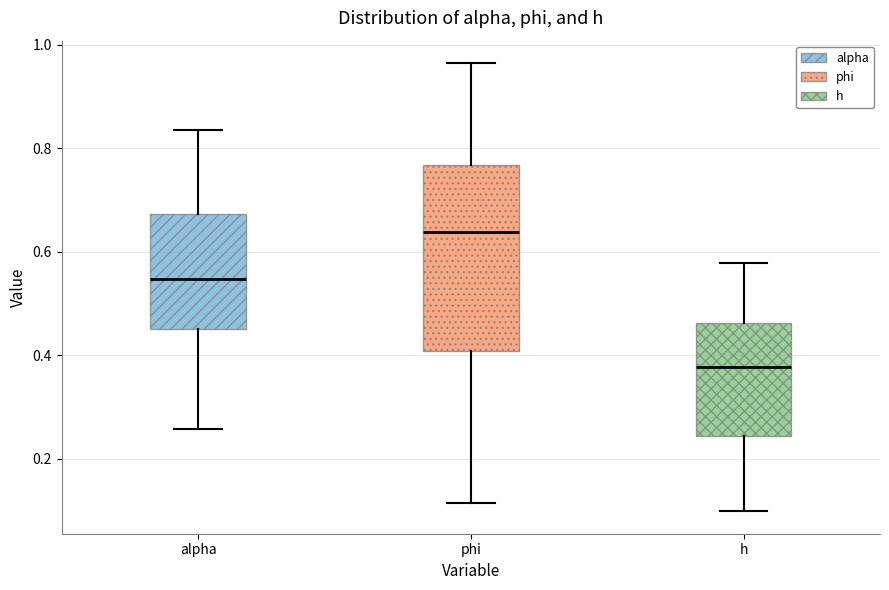

Reading left to right, read every box against the y-axis: the position of its median line, the range the box covers, and the ends of its whiskers. The values are not printed on the chart, so give them approximately, as read against the axis.

alpha: median 0.54, box 0.46 to 0.68, whiskers 0.26 to 0.84
phi: median 0.64, box 0.40 to 0.76, whiskers 0.12 to 0.96
h: median 0.38, box 0.24 to 0.46, whiskers 0.10 to 0.58